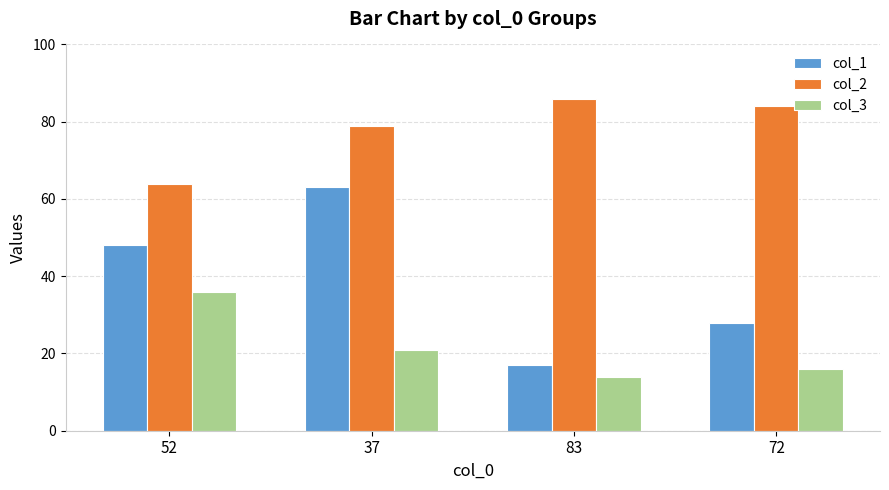

True or false: col_2 has a value of 111 at 52.

False